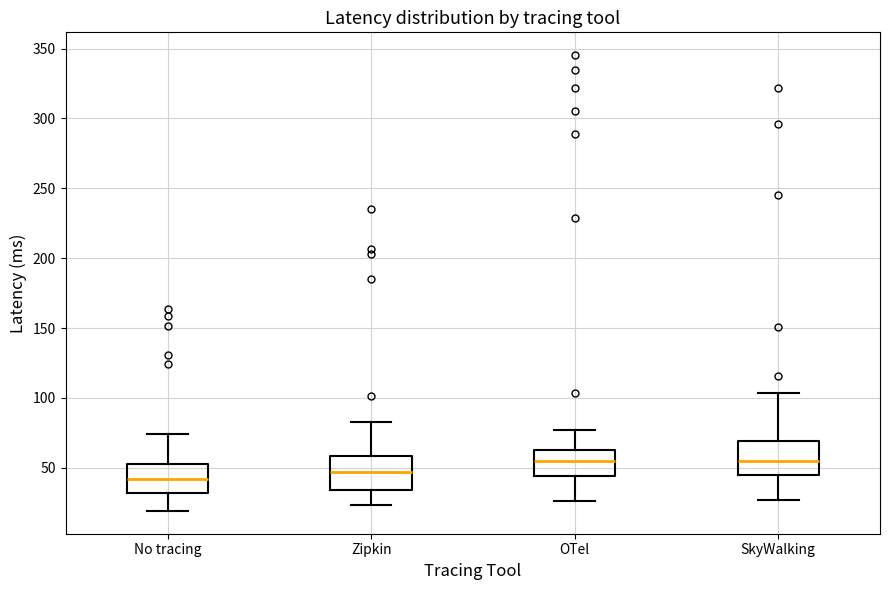

Reading left to right, read every box against the y-axis: the position of its median line, the range the box covers, and the ends of its whiskers. The values are not printed on the chart, so give them approximately, as read against the axis.

No tracing: median 40, box 30 to 55, whiskers 20 to 75
Zipkin: median 45, box 35 to 60, whiskers 25 to 85
OTel: median 55, box 45 to 65, whiskers 25 to 75
SkyWalking: median 55, box 45 to 70, whiskers 25 to 105